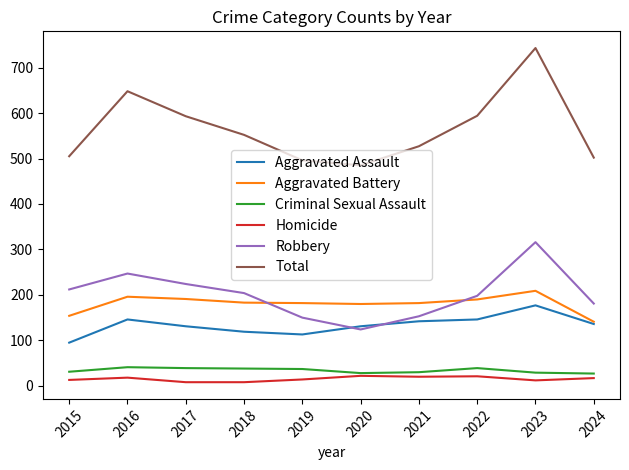

Read the Aggravated Assault value at 2023.

177